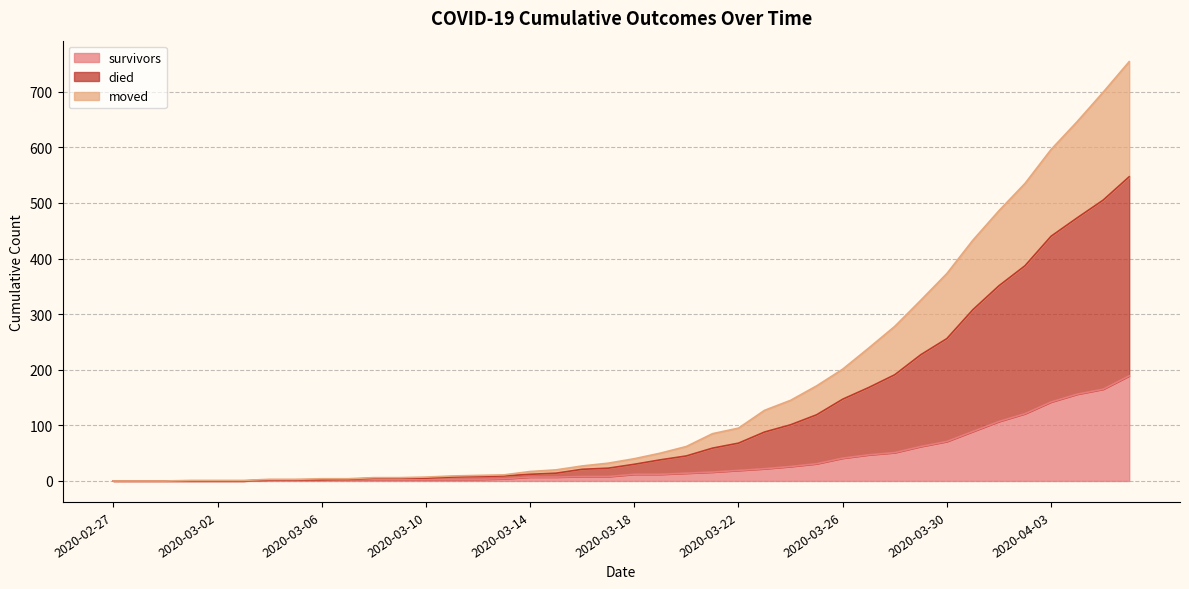

What is the highest value of the survivors series?

189